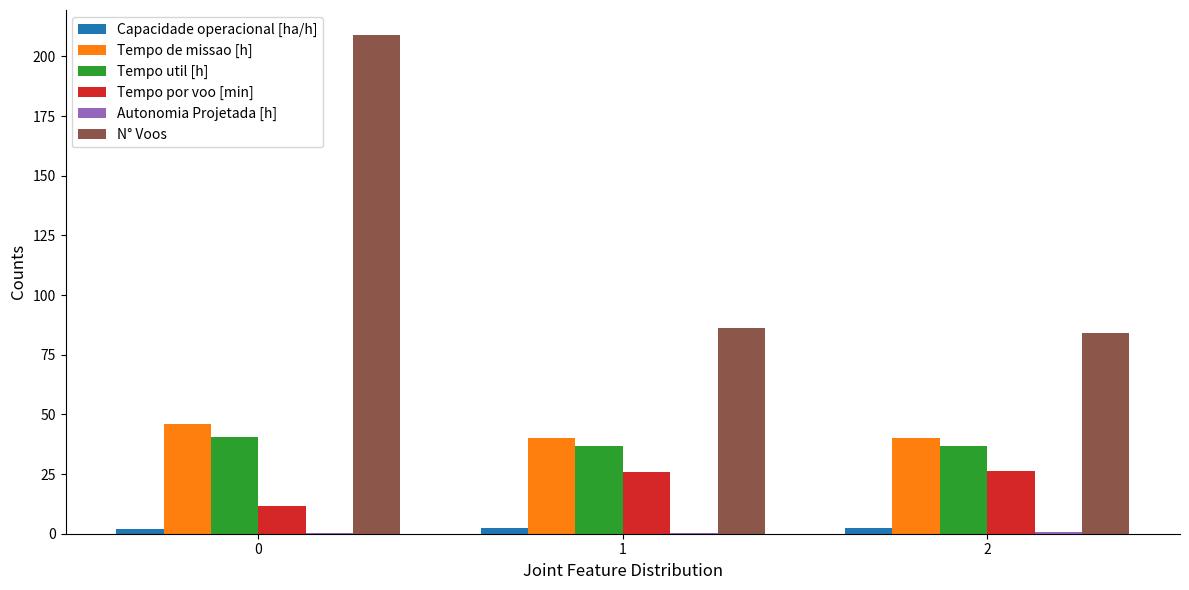

Which series has the largest total across all categories?

N° Voos